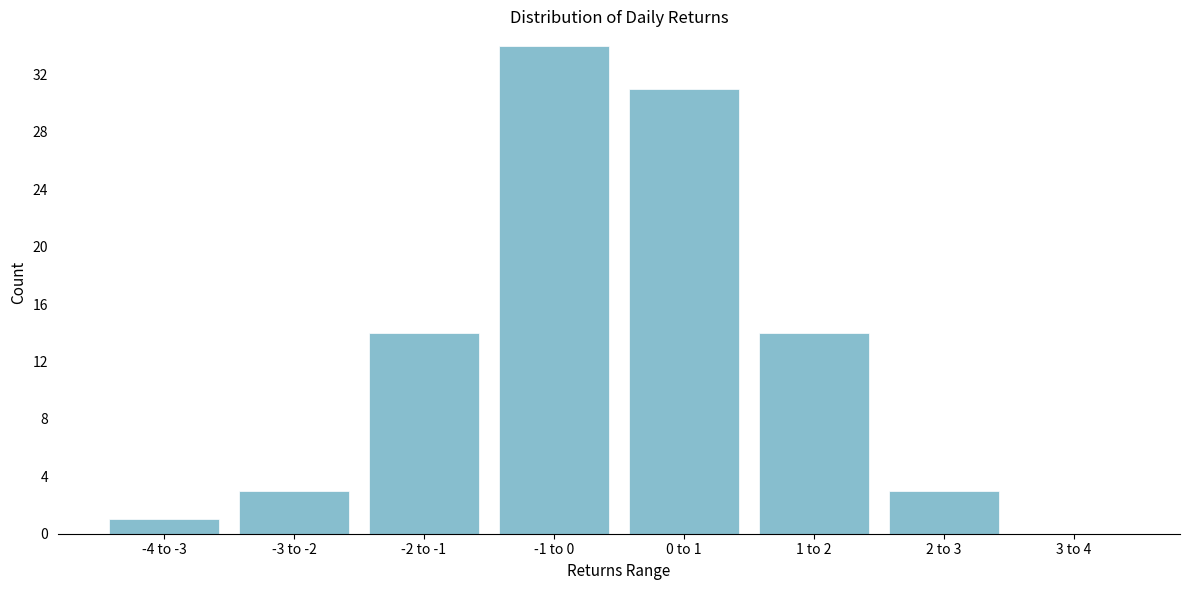

Reading left to right, list all the values displayed in this chart.

-4 to -3=1	-3 to -2=3	-2 to -1=14	-1 to 0=34	0 to 1=31	1 to 2=14	2 to 3=3	3 to 4=0